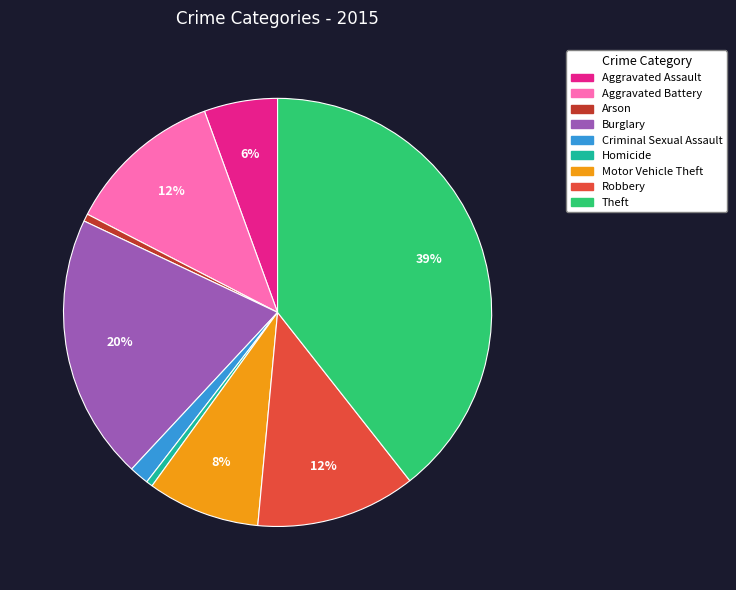

Is it true that Robbery is 12% of the pie?

True